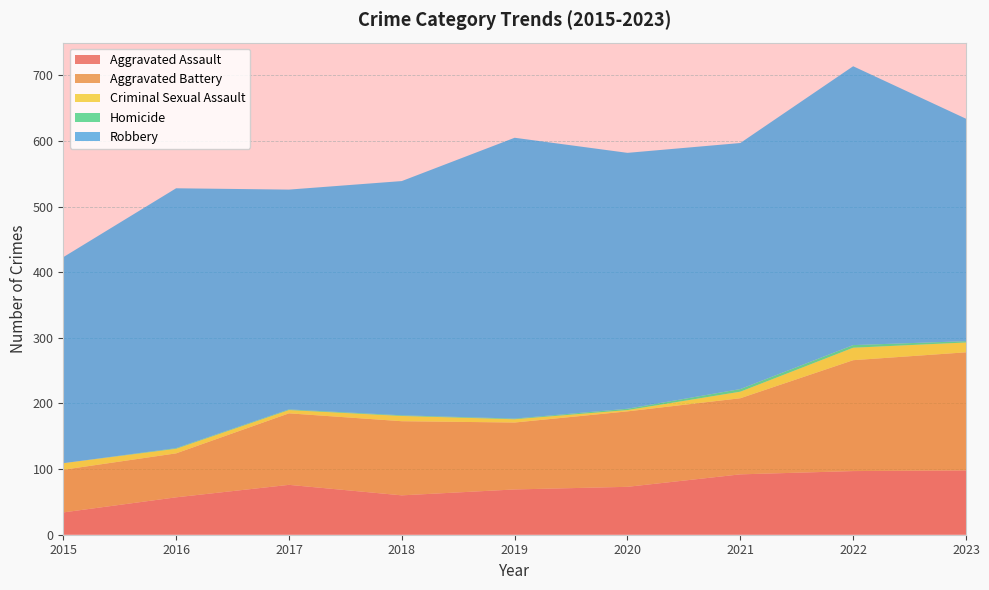

Reading left to right, transcribe all the data shown in this chart.

Aggravated Assault: 34	57	76	60	69	73	92	97	98
Aggravated Battery: 65	67	109	113	102	115	116	169	180
Criminal Sexual Assault: 10	7	5	8	5	2	10	19	15
Homicide: 0	1	1	1	1	2	4	4	2
Robbery: 314	396	335	357	428	390	375	425	339